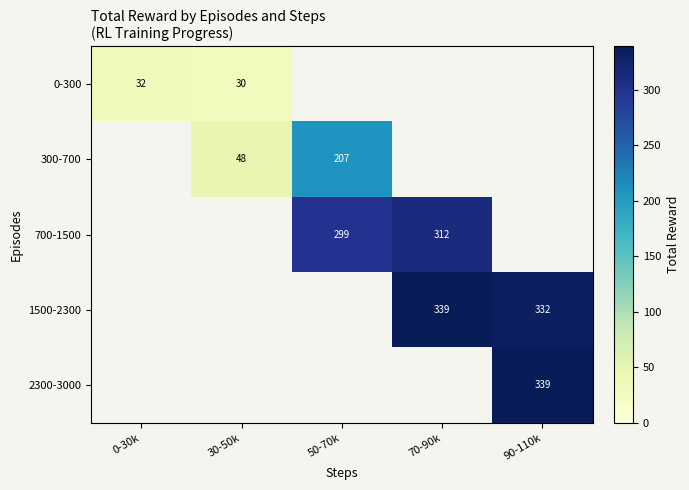

The 0-300 series shows 30 at 30-50k. True or false?

True